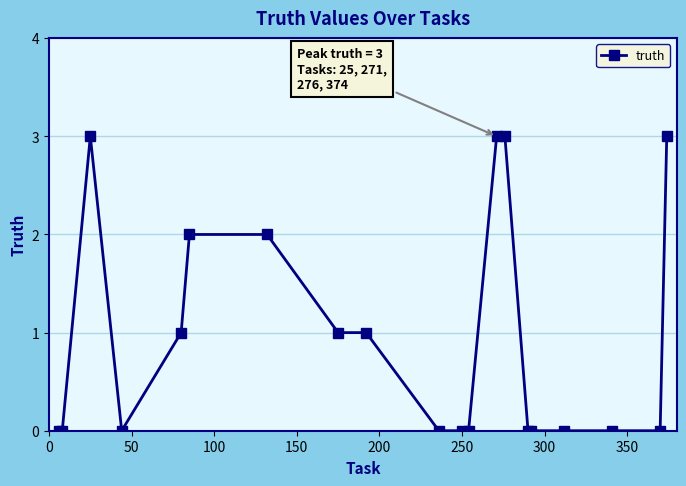

What is the difference between the maximum and minimum values?

3